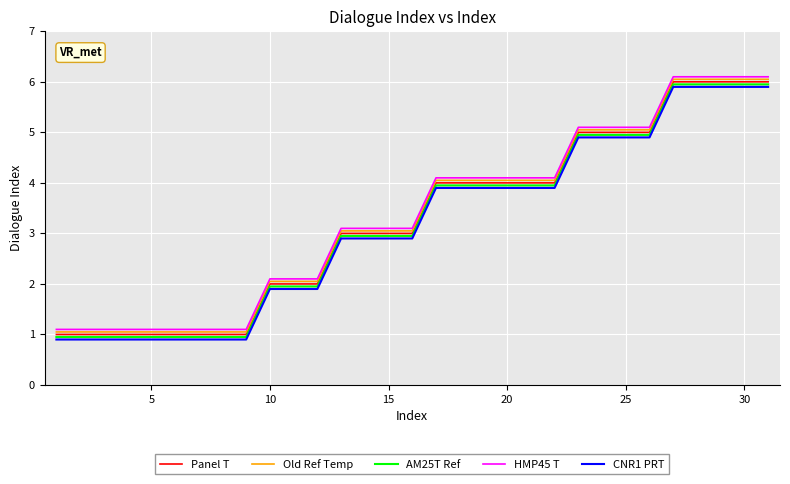

What is the greatest value displayed?

6.1